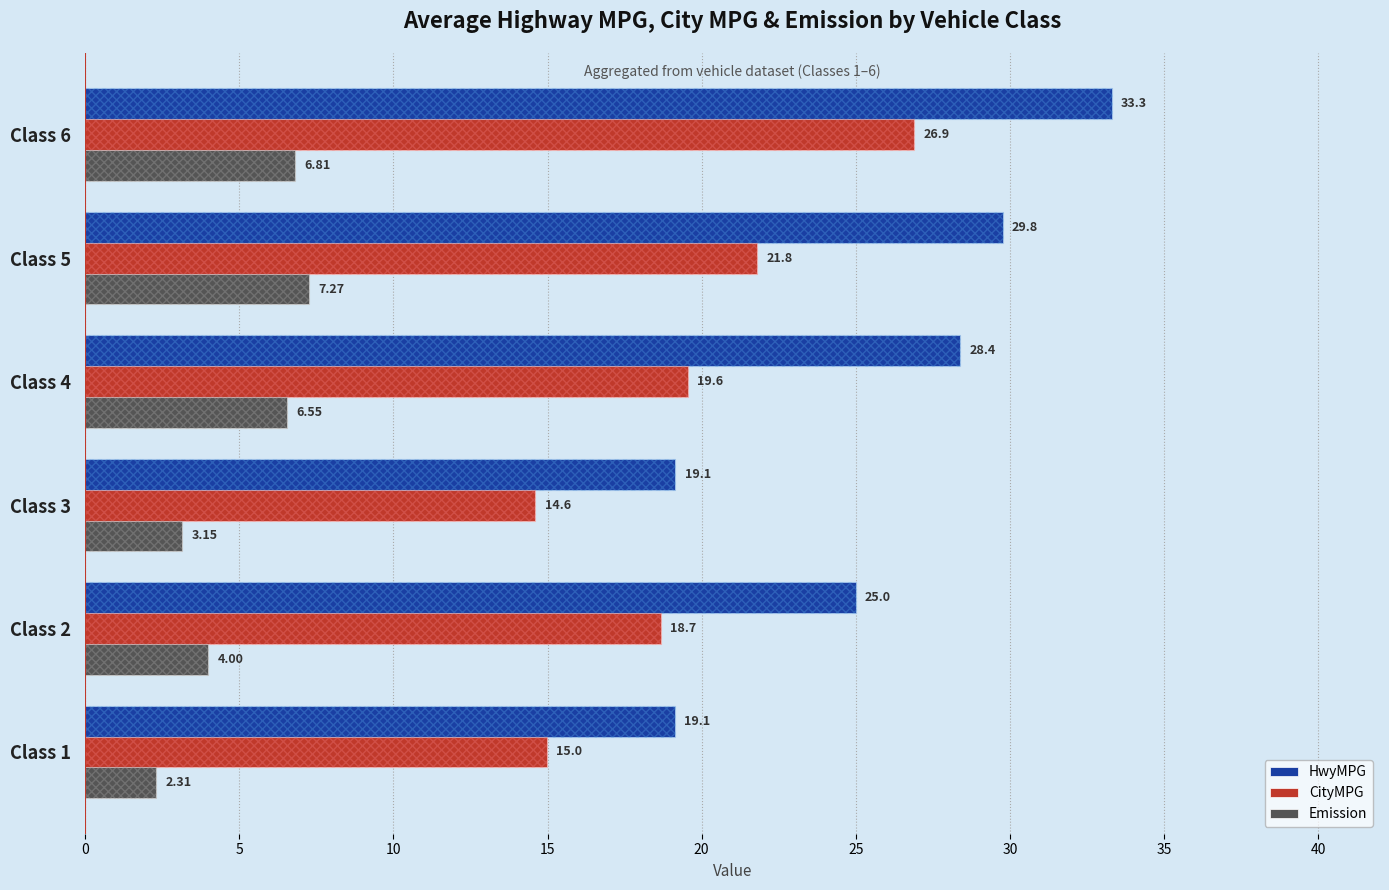

Reading left to right, what are all the values shown in this chart?

HwyMPG: 19.1	25.0	19.1	28.4	29.8	33.3
CityMPG: 15.0	18.7	14.6	19.6	21.8	26.9
Emission: 2.3	4.0	3.1	6.5	7.3	6.8